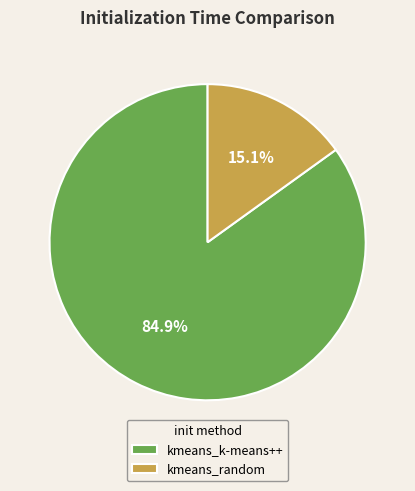

What is the ratio of the value at kmeans_k-means++ to the value at kmeans_random?

5.6